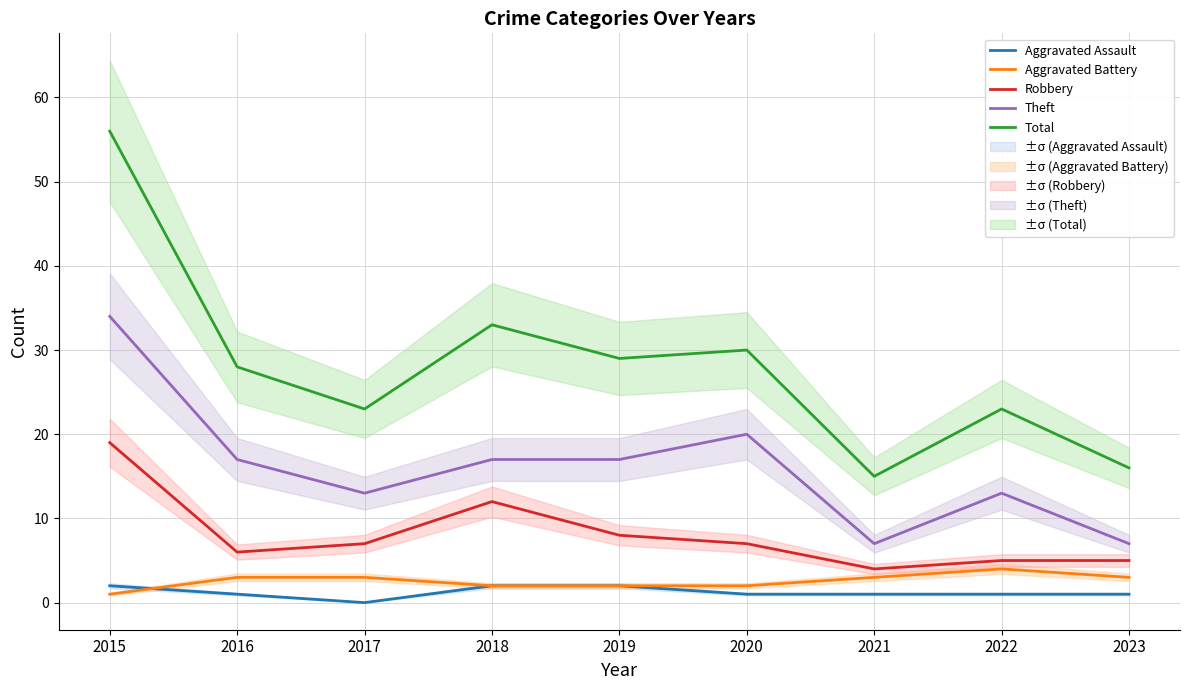

What is the highest value of the Aggravated Battery series?

4